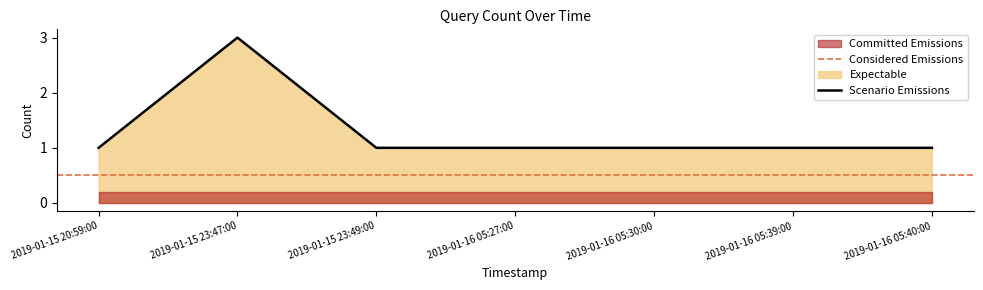

At which label does Scenario Emissions reach its peak?

2019-01-15 23:47:00